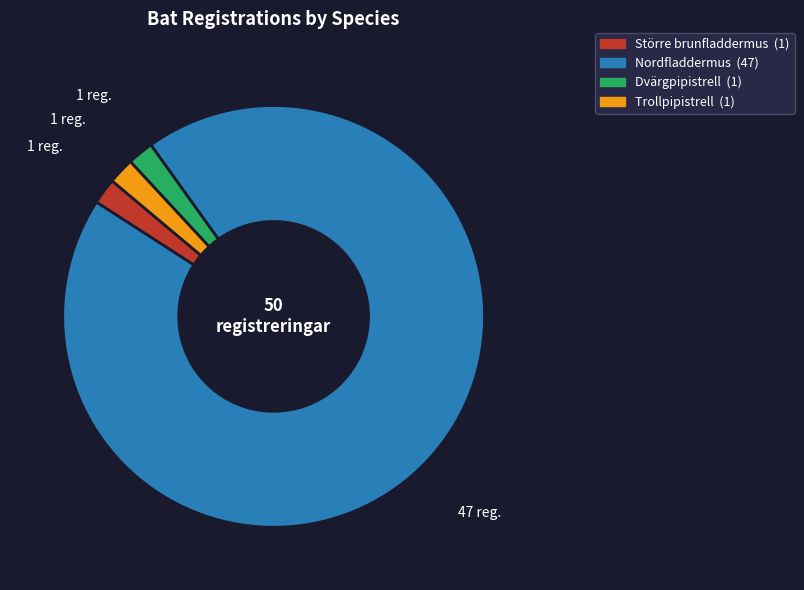

Does Trollpipistrell account for over 50% of the chart?

No